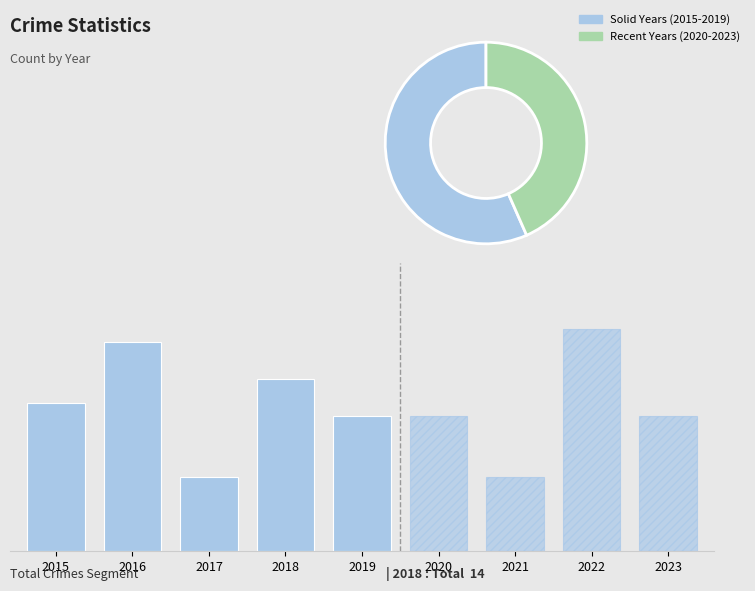

Are the bars grouped side by side (vs. stacked)?

Yes